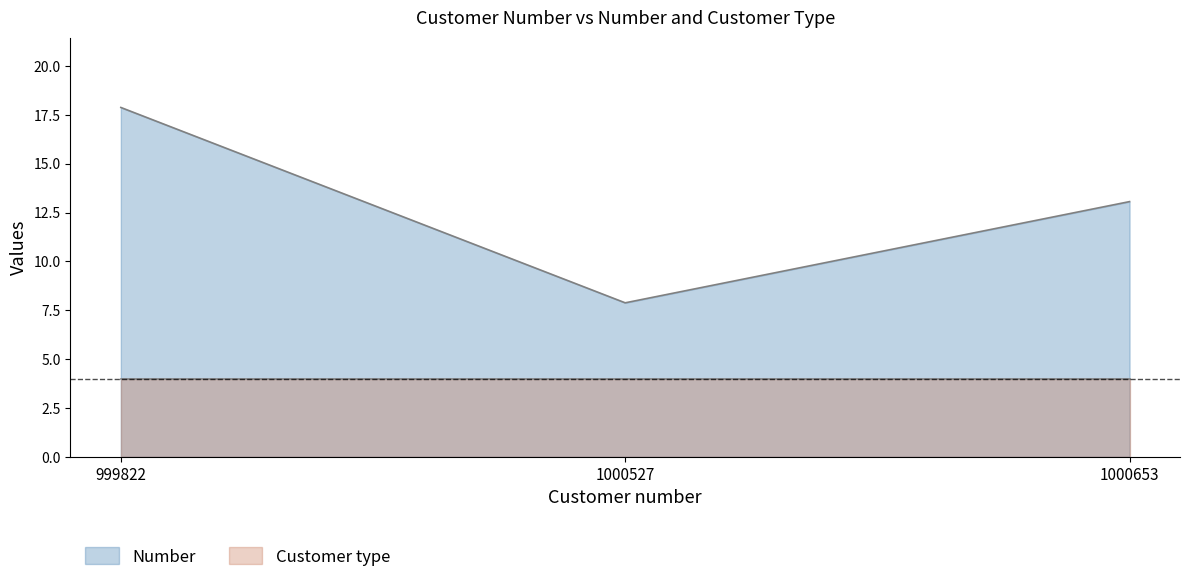

Which has a higher value, 999822 or 1000653?

999822